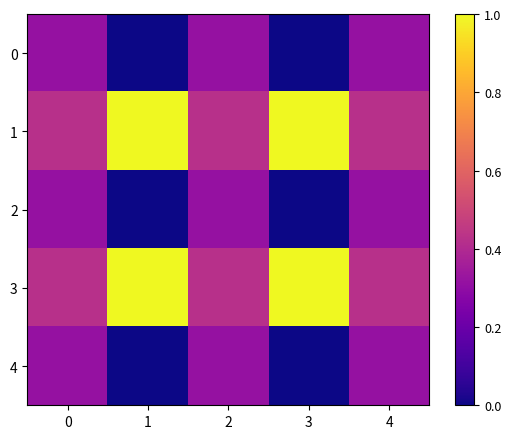

Reading left to right, list all the values displayed in this chart.

0: 0=0.3	1=0.0	2=0.3	3=0.0	4=0.3
1: 0=0.4	1=1.0	2=0.4	3=1.0	4=0.4
2: 0=0.3	1=0.0	2=0.3	3=0.0	4=0.3
3: 0=0.4	1=1.0	2=0.4	3=1.0	4=0.4
4: 0=0.3	1=0.0	2=0.3	3=0.0	4=0.3